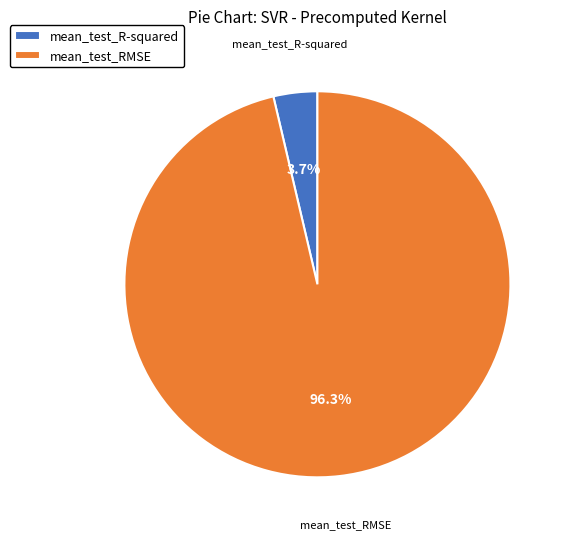

The mean_test_RMSE slice represents 96% of the pie. True or false?

True